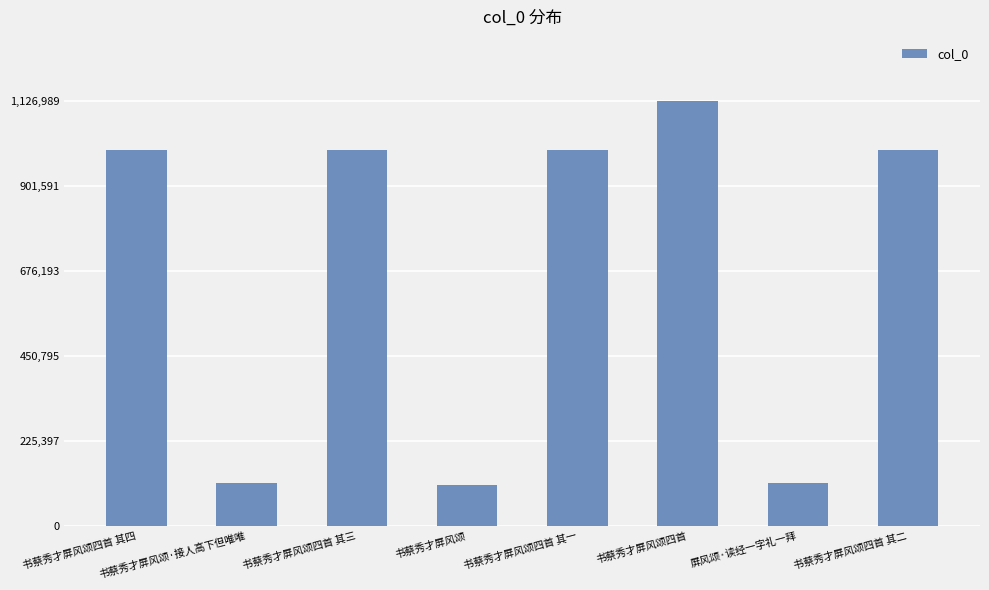

Does the chart contain any negative values?

No